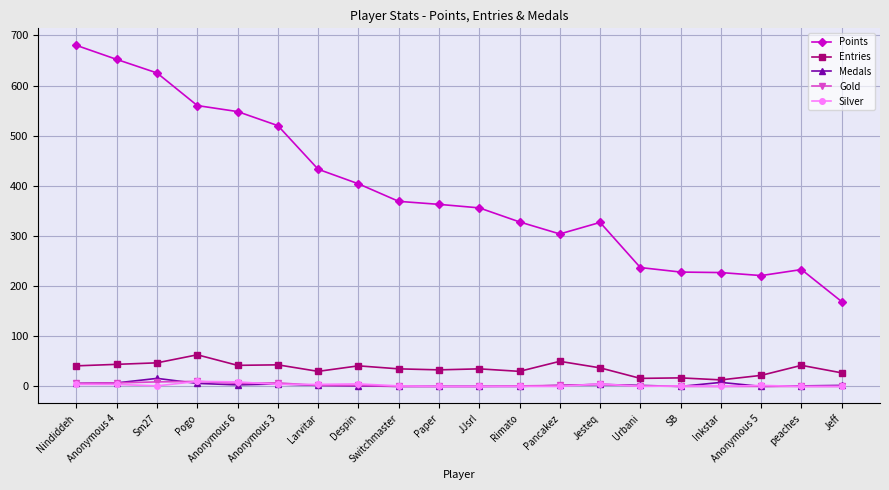

Which category has the highest value across all series?

Nindiddeh